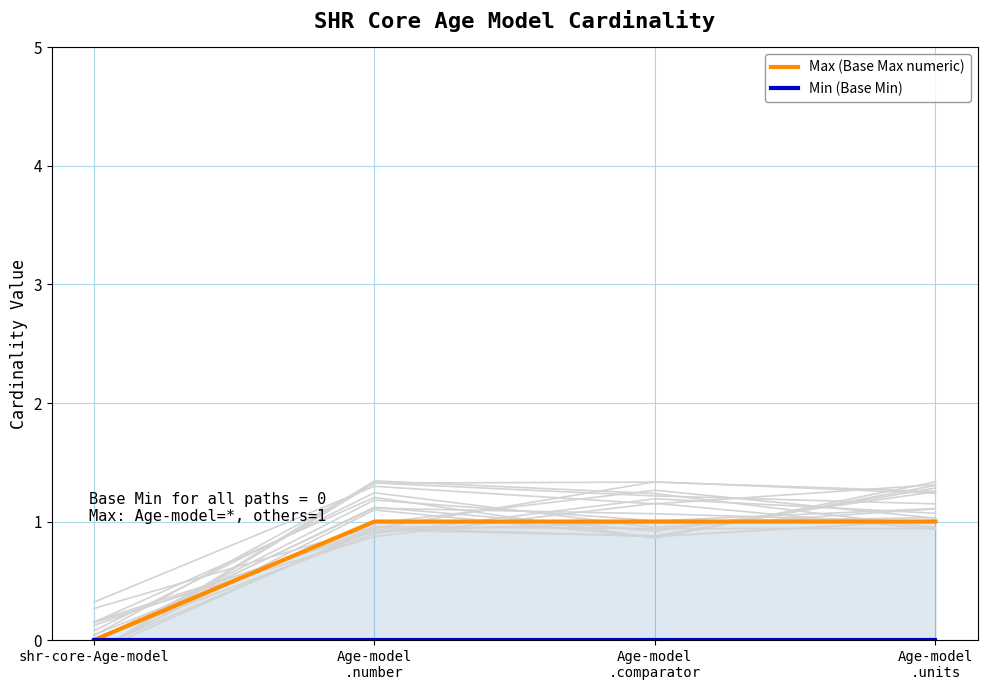

What is the label of the 2nd point from the left?

Age-model
.number